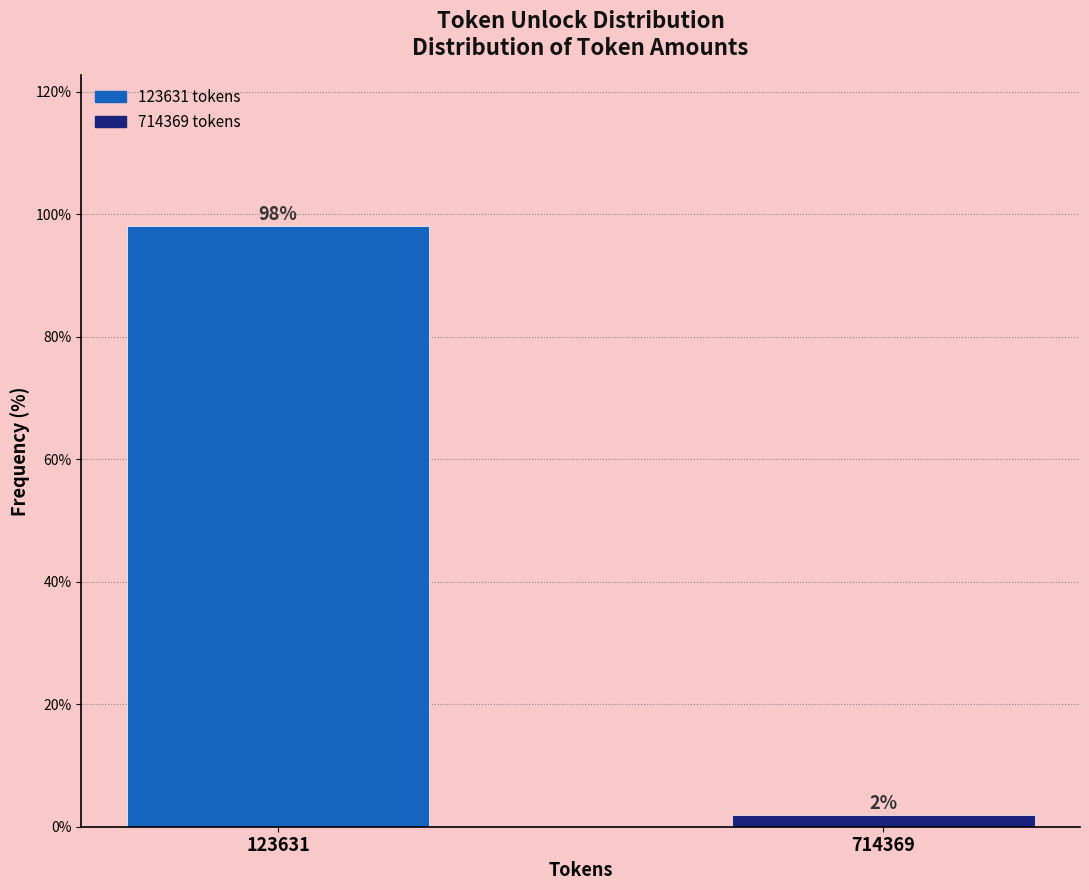

Which label corresponds to the largest value in the chart?

123631